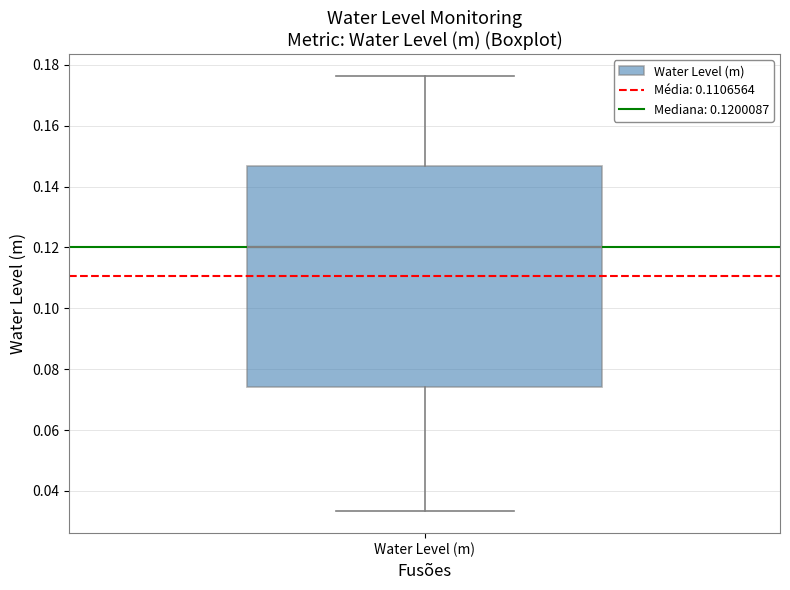

Read this box plot against the y-axis: the position of the median line, the range covered by the box, and the ends of both whiskers. The values are not printed on the chart, so give them approximately, as read against the axis.

median 0.120, box 0.074 to 0.146, whiskers 0.034 to 0.176